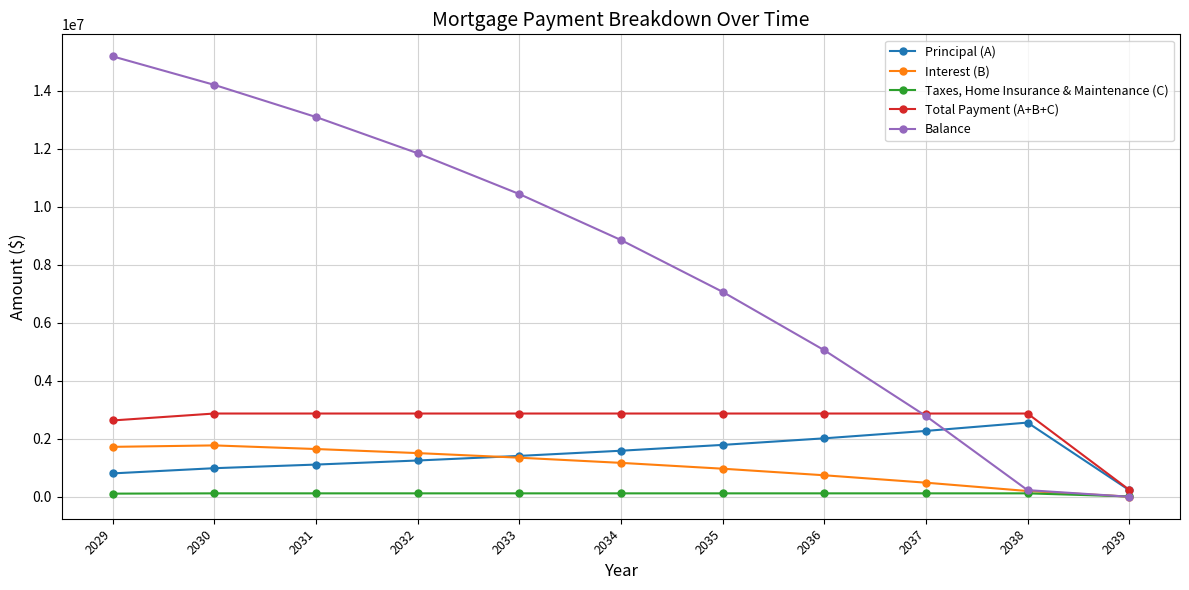

Is it true that Total Payment (A+B+C) equals 2870642 at 2034?

True